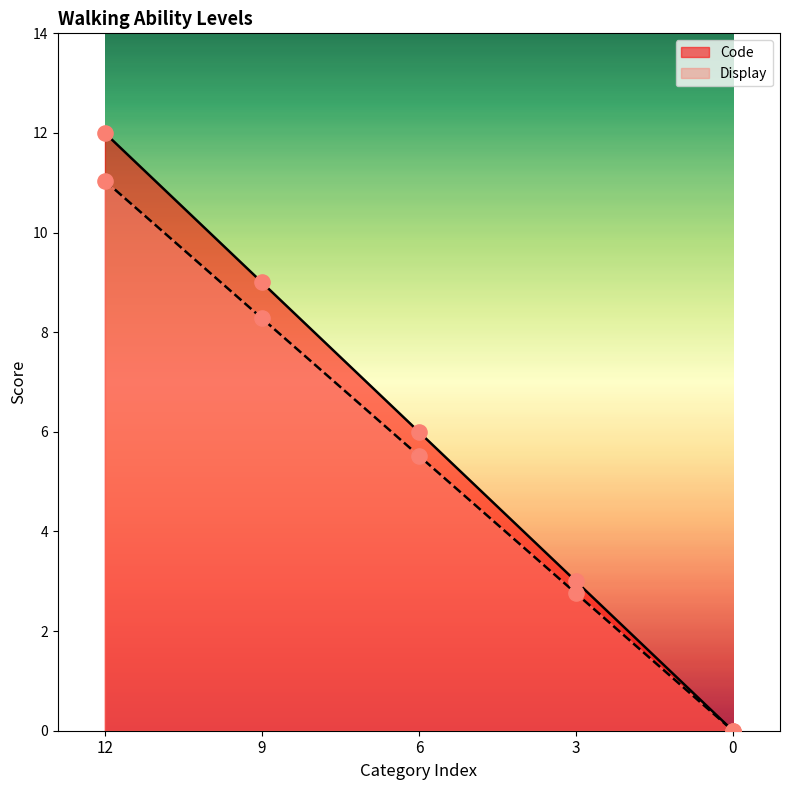

Which series has the largest total across all categories?

Code